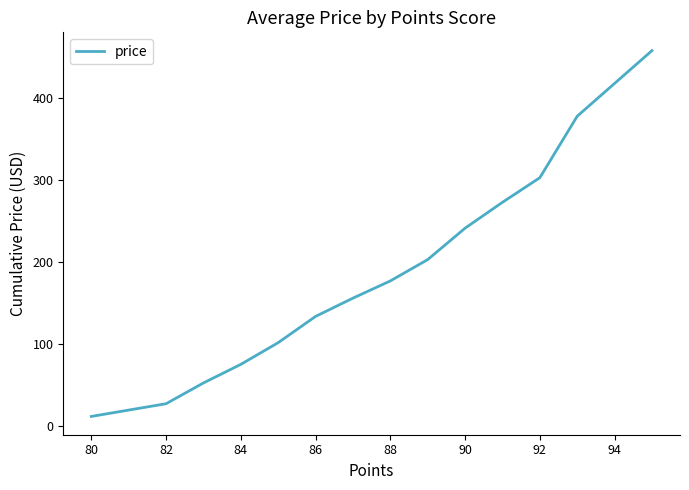

What is the minimum value shown in the chart?

12.0